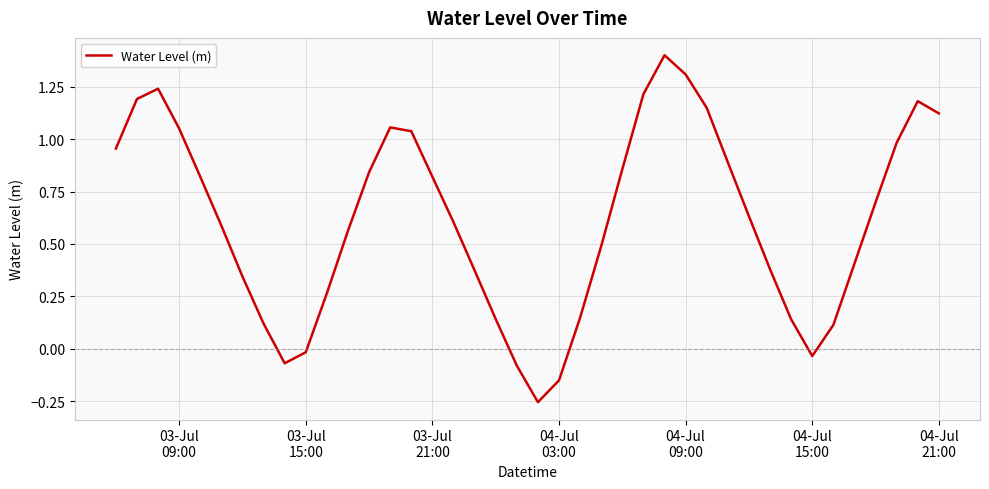

What is the greatest value displayed?

1.4